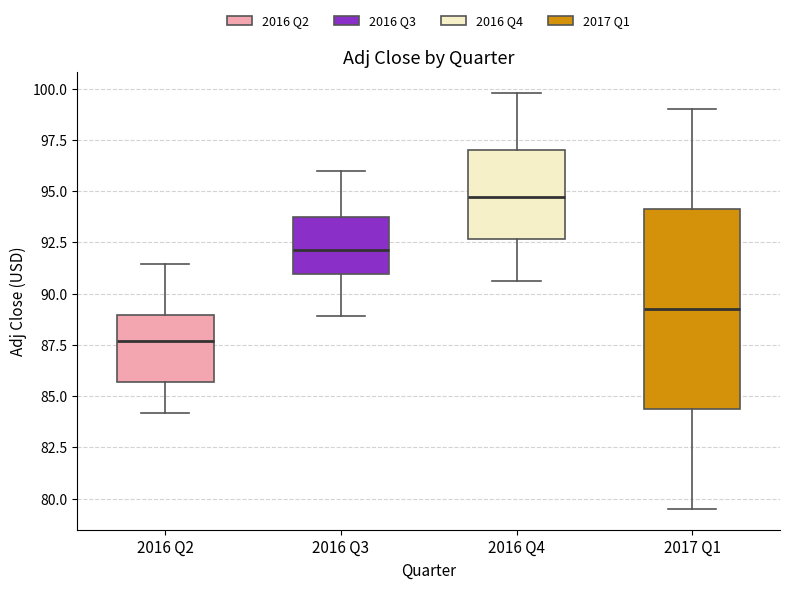

Where is the upper edge of the box for 2016 Q4 on the y-axis? The values are not printed on the chart, so give them approximately, as read against the axis.

97.0